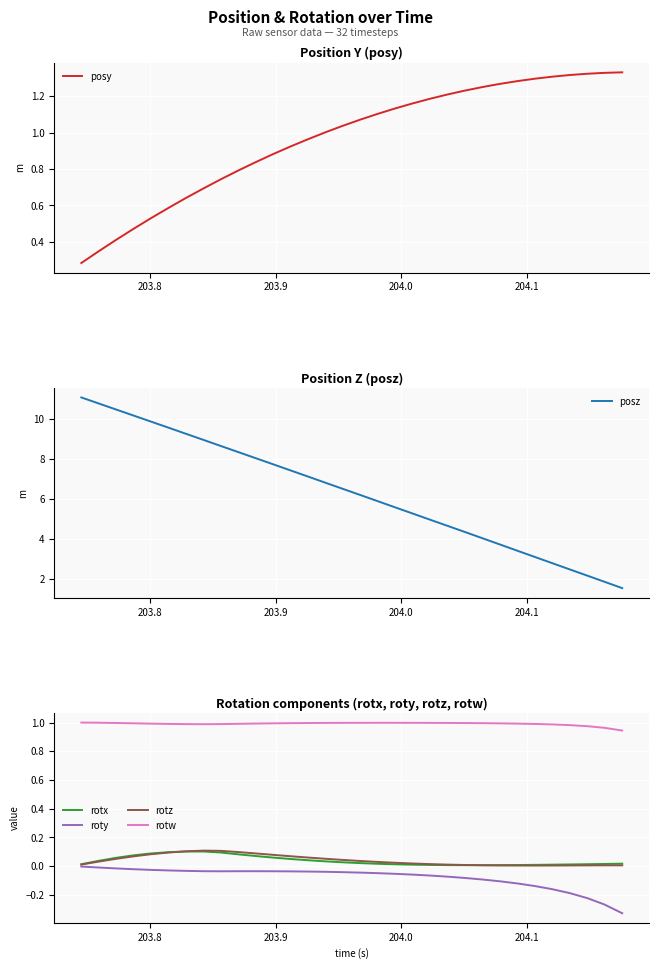

True or false: roty and rotw cross at least once.

False